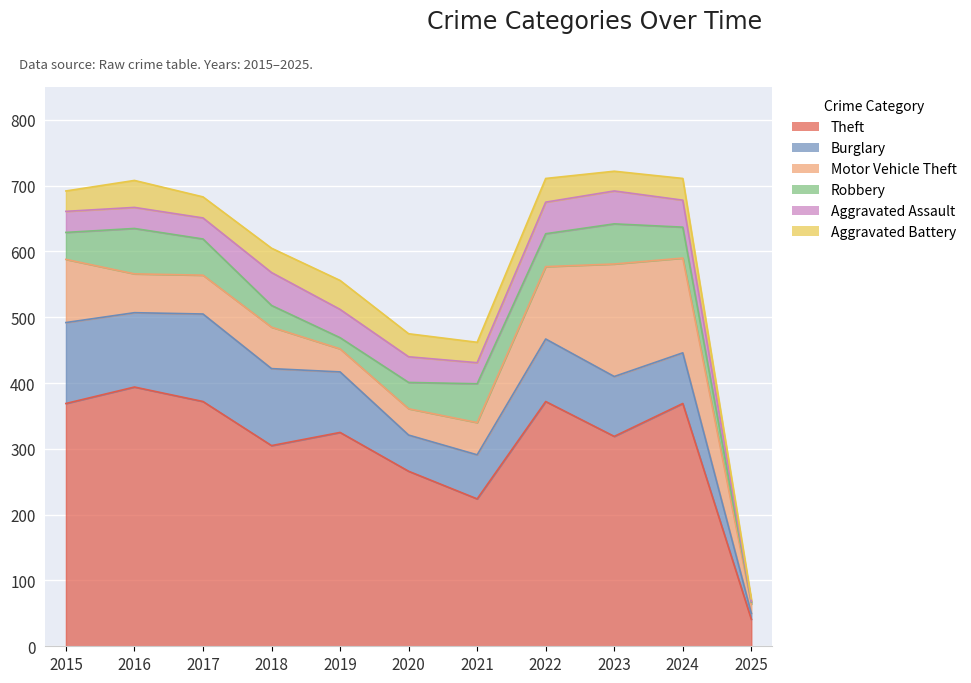

What is the difference between the highest and lowest values at 2019?

308